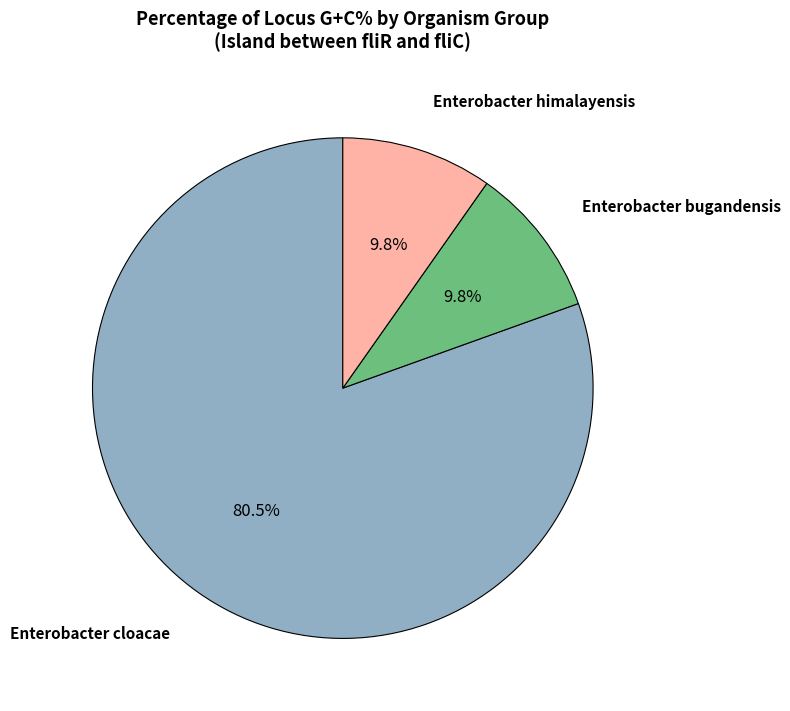

How many slices are in this pie chart?

3